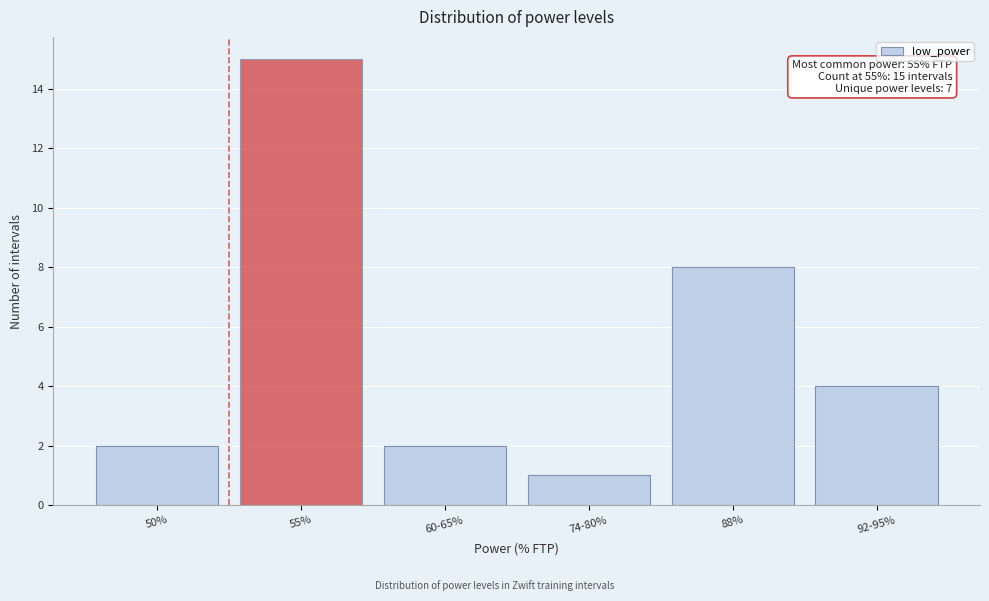

Reading left to right, list all the values displayed in this chart.

50%=2	55%=15	60-65%=2	74-80%=1	88%=8	92-95%=4